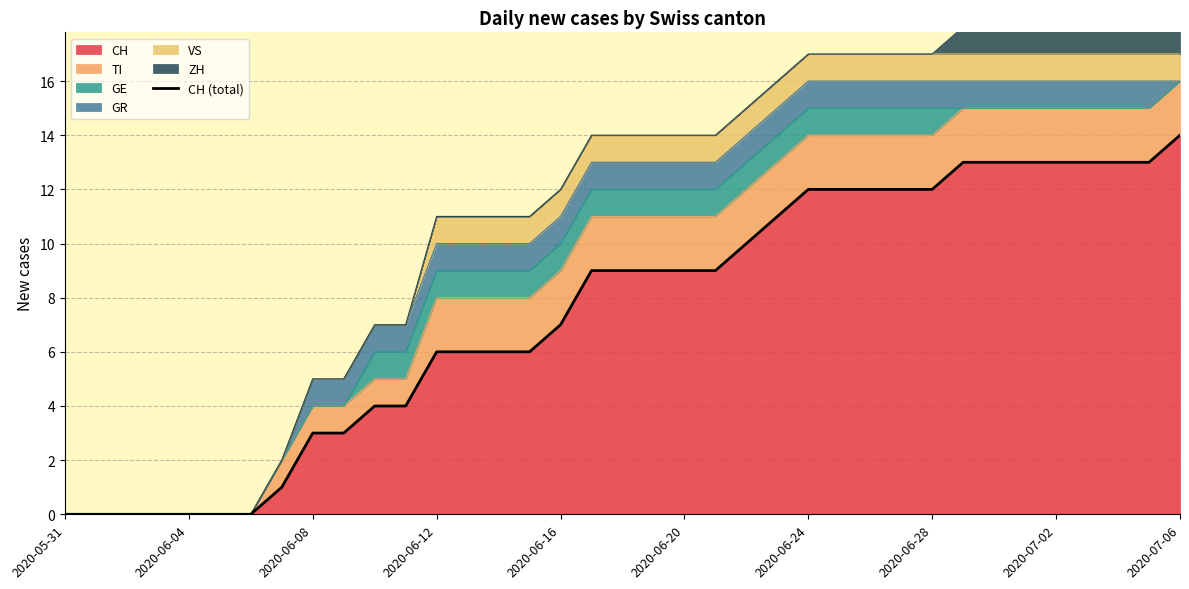

True or false: the data shows 2 at 10.

False